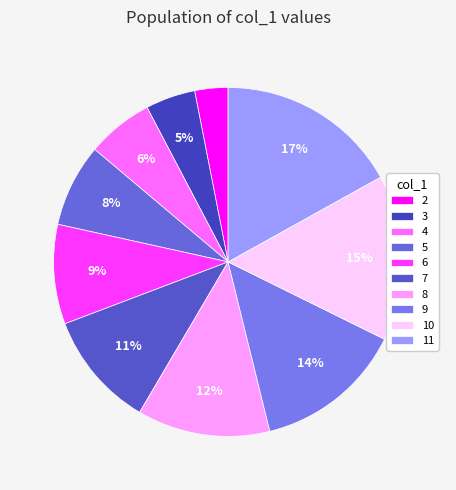

The 2 slice represents 15% of the pie. True or false?

False